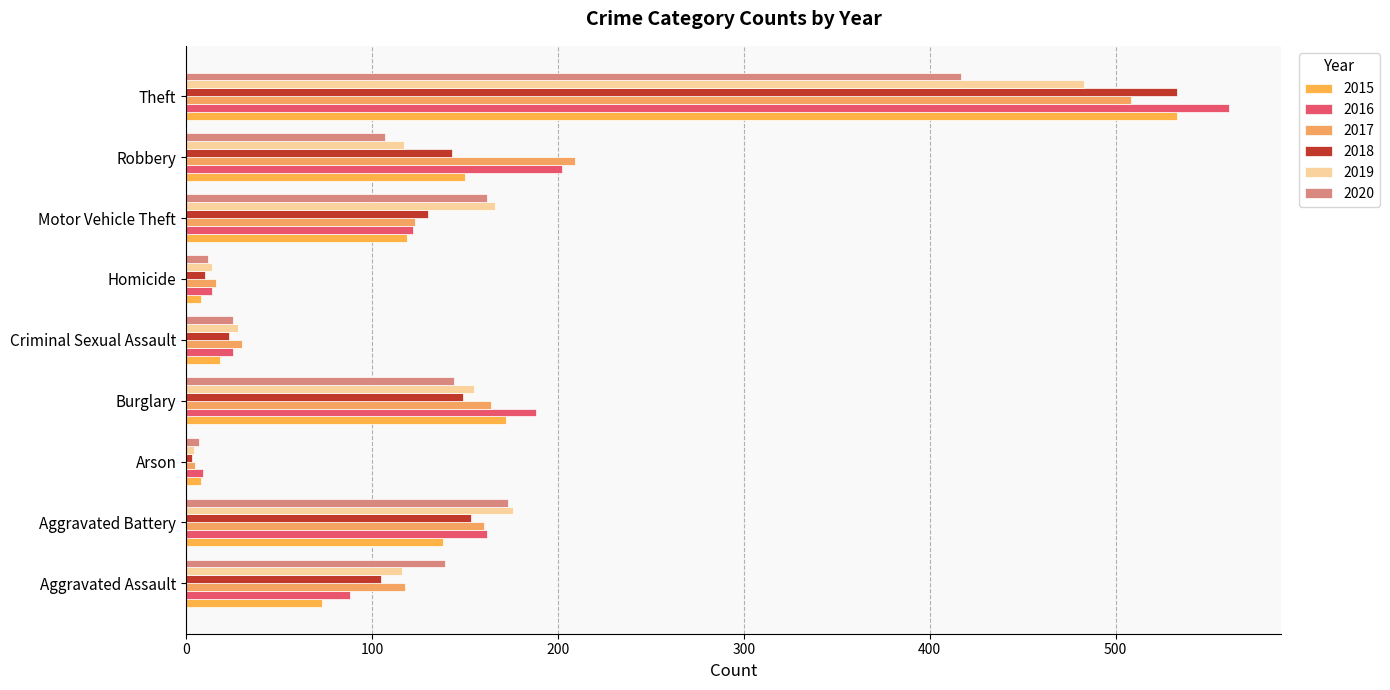

What is the difference between the 2016 values at Theft and Robbery?

359